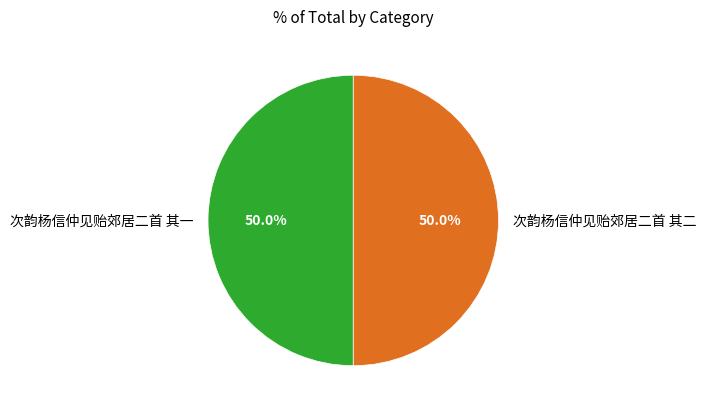

What is the ratio of the value at 次韵杨信仲见贻郊居二首 其二 to the value at 次韵杨信仲见贻郊居二首 其一?

1.0